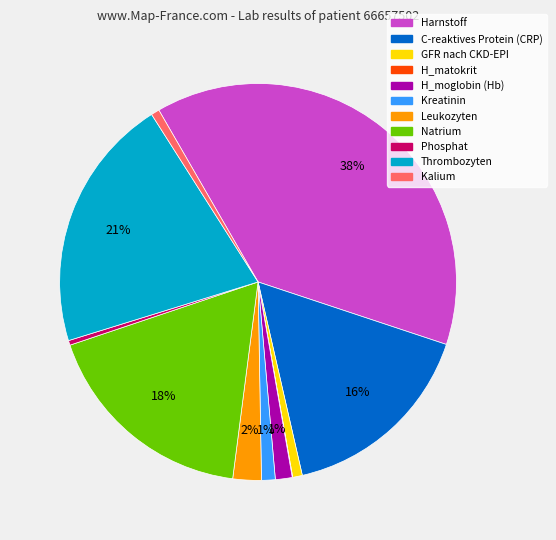

Which has a higher value, GFR nach CKD-EPI or Leukozyten?

Leukozyten